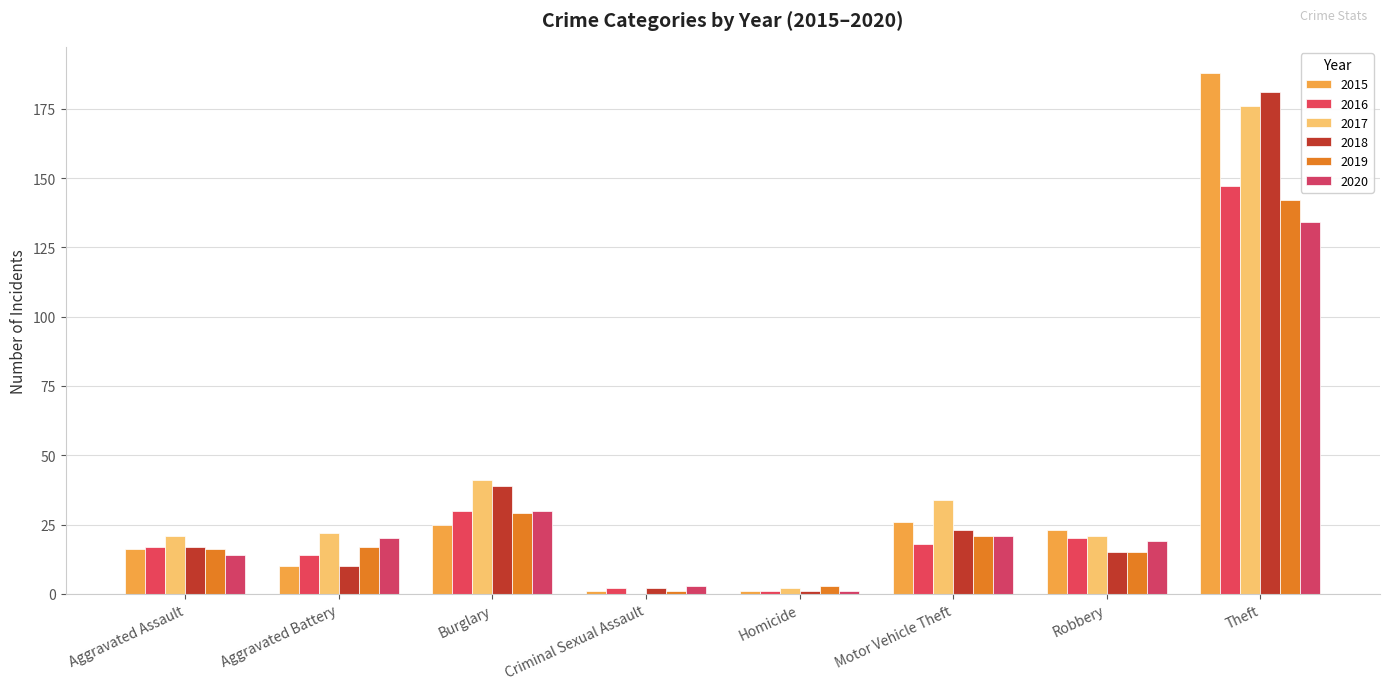

What is the minimum value for 2015?

1